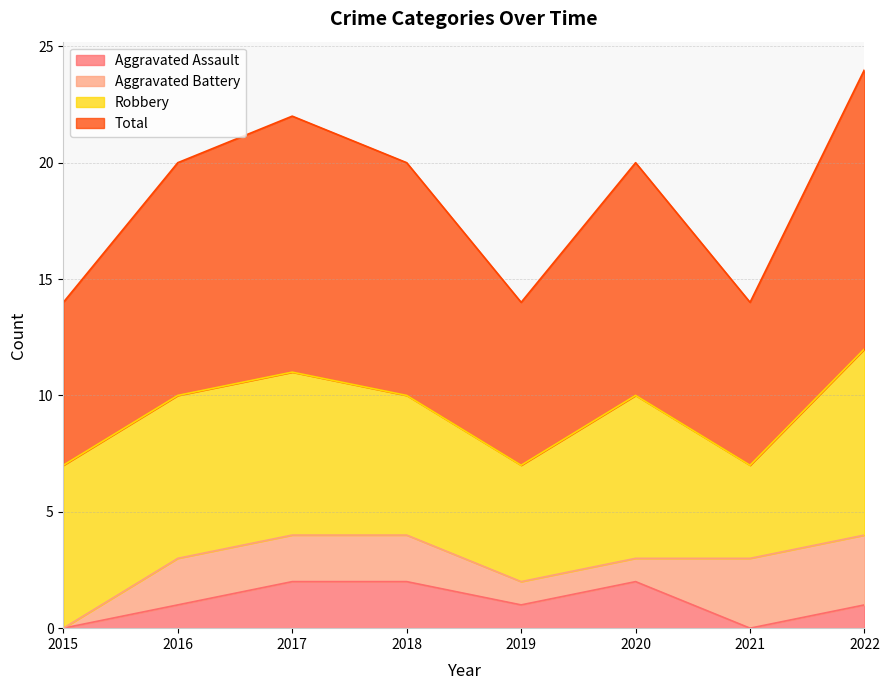

Is it true that Aggravated Assault equals 3 at 2017?

False